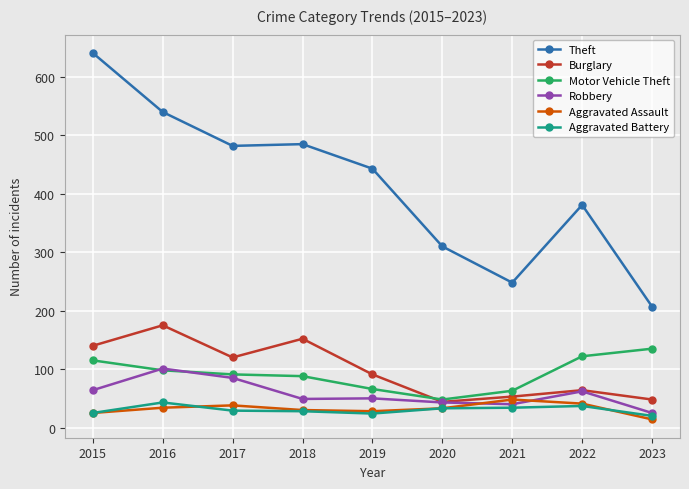

Which series has the widest spread of values?

Theft